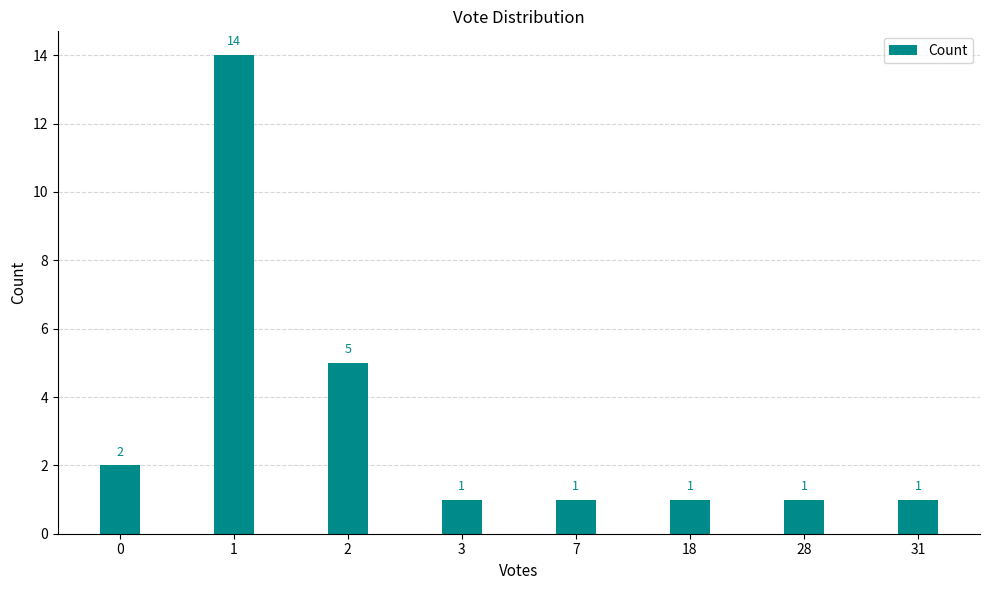

How many data points are above 1?

3